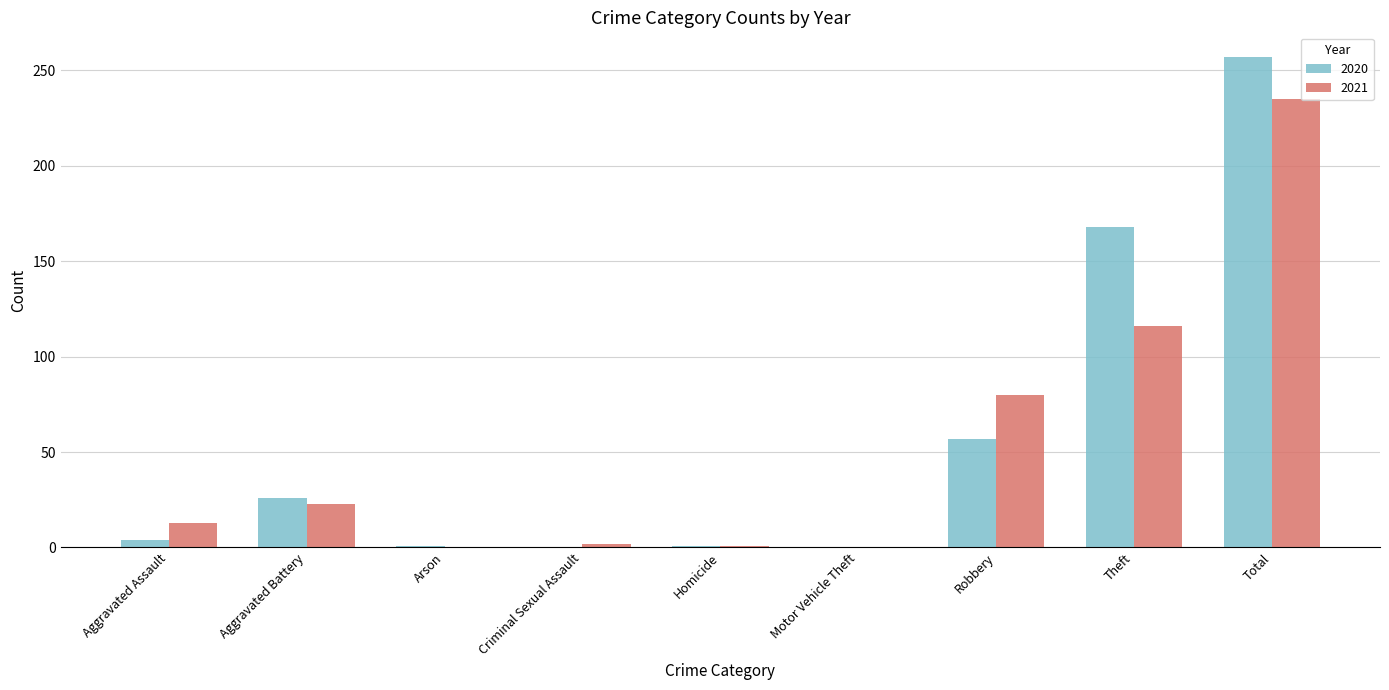

At which category is the sum across all series the highest?

Total